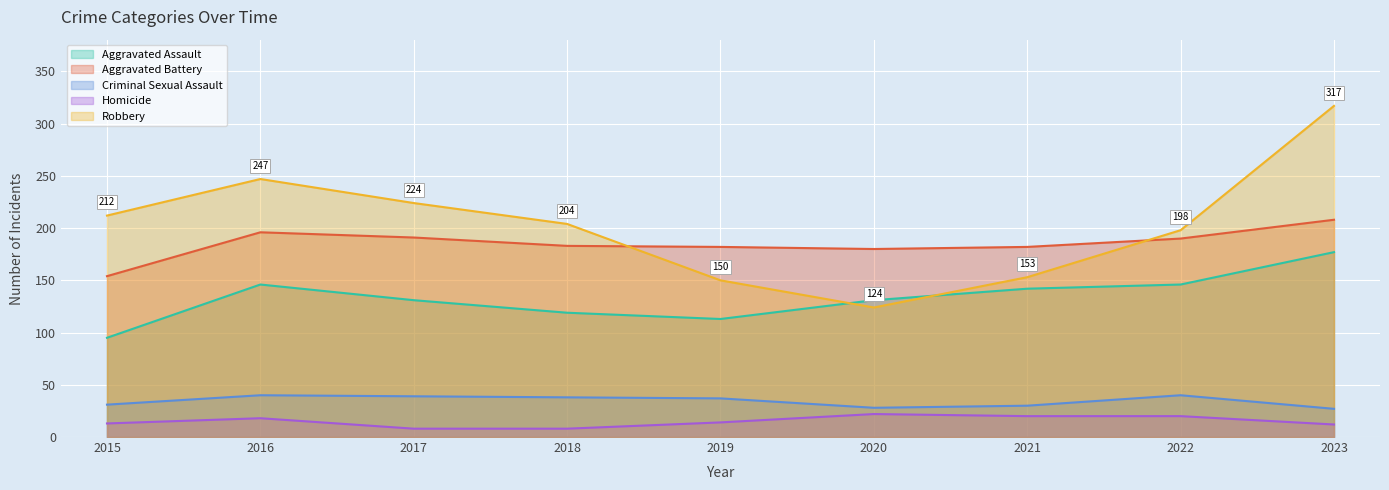

Reading left to right, transcribe all the data shown in this chart.

Aggravated Assault: 2015=95	2016=146	2017=131	2018=119	2019=113	2020=131	2021=142	2022=146	2023=177
Aggravated Battery: 2015=154	2016=196	2017=191	2018=183	2019=182	2020=180	2021=182	2022=190	2023=208
Criminal Sexual Assault: 2015=31	2016=40	2017=39	2018=38	2019=37	2020=28	2021=30	2022=40	2023=27
Homicide: 2015=13	2016=18	2017=8	2018=8	2019=14	2020=22	2021=20	2022=20	2023=12
Robbery: 2015=212	2016=247	2017=224	2018=204	2019=150	2020=124	2021=153	2022=198	2023=317